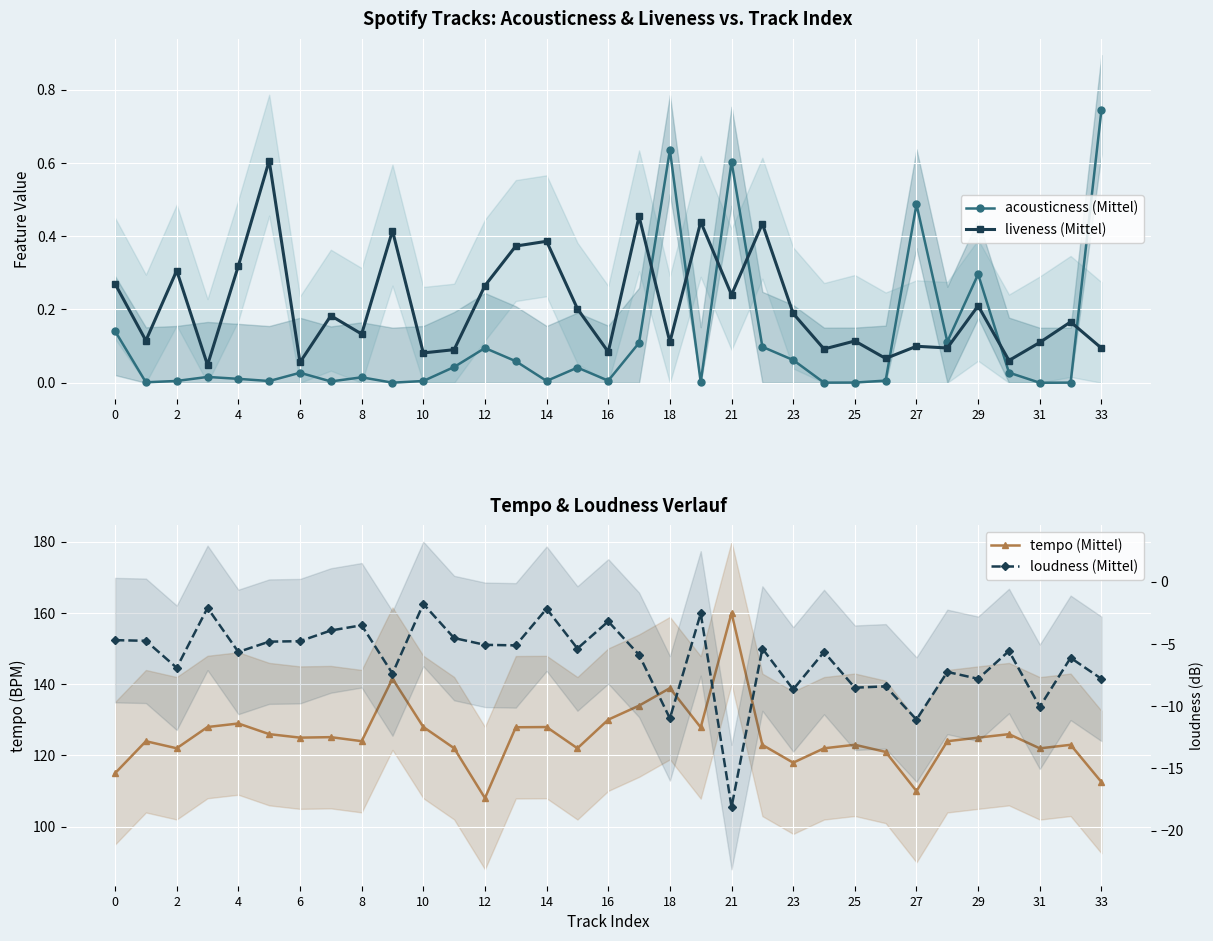

True or false: liveness (Mittel) and acousticness (Mittel) cross at least once.

True